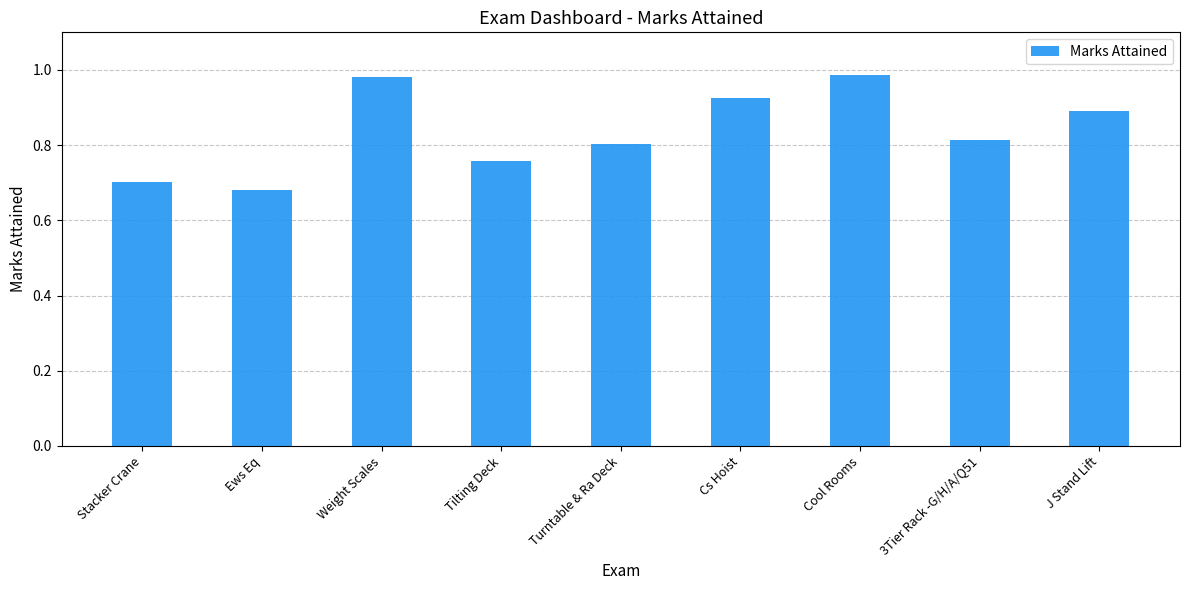

Between Weight Scales and J Stand Lift, which is larger?

Weight Scales